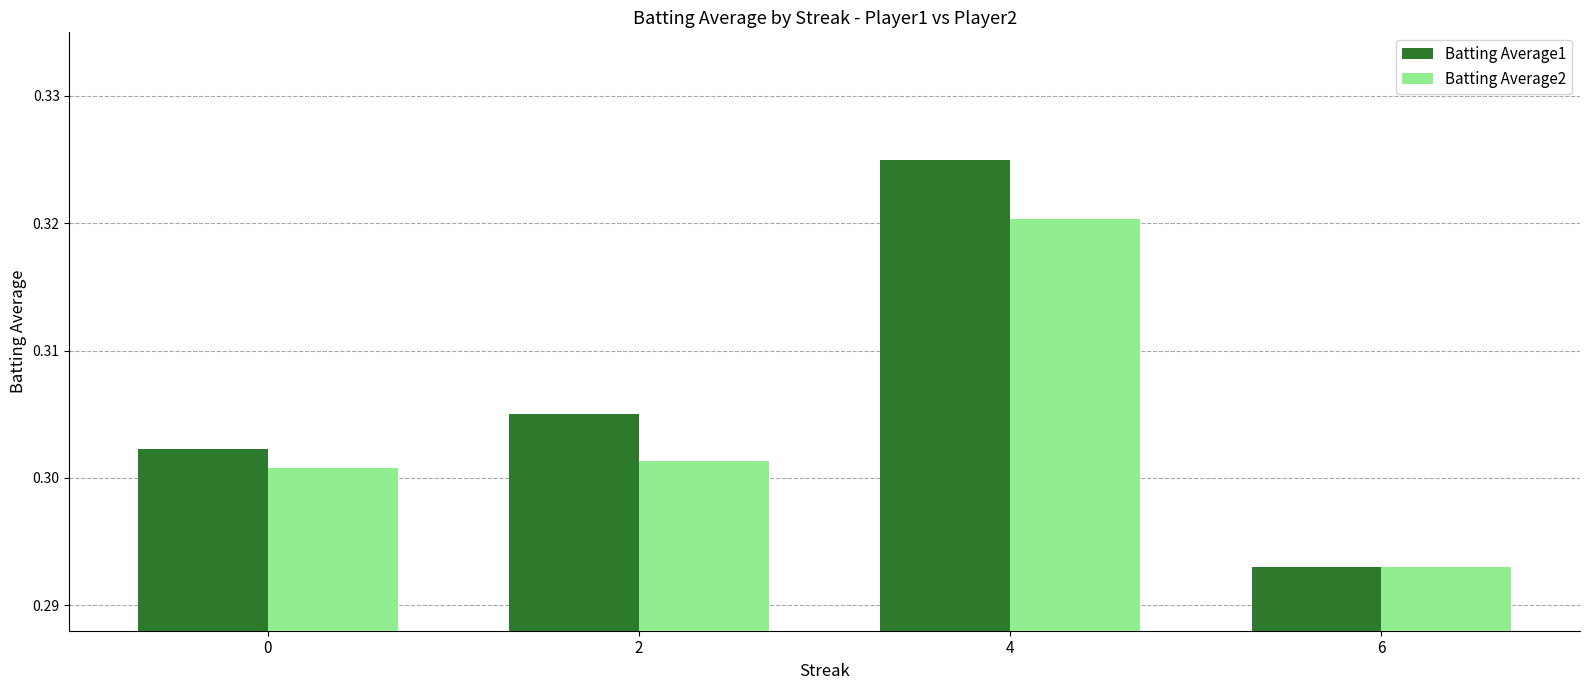

At how many categories does at least one series exceed 0?

4